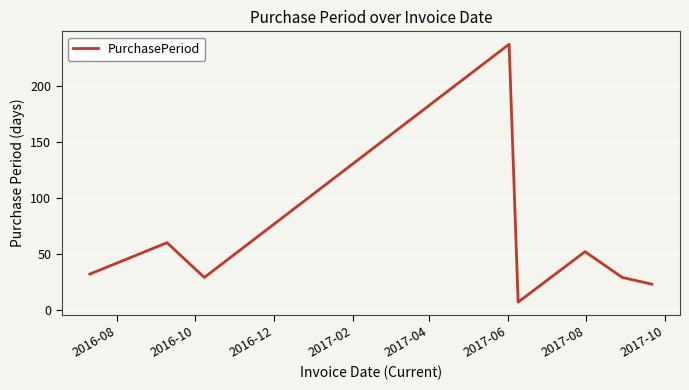

What is the smallest value displayed?

7